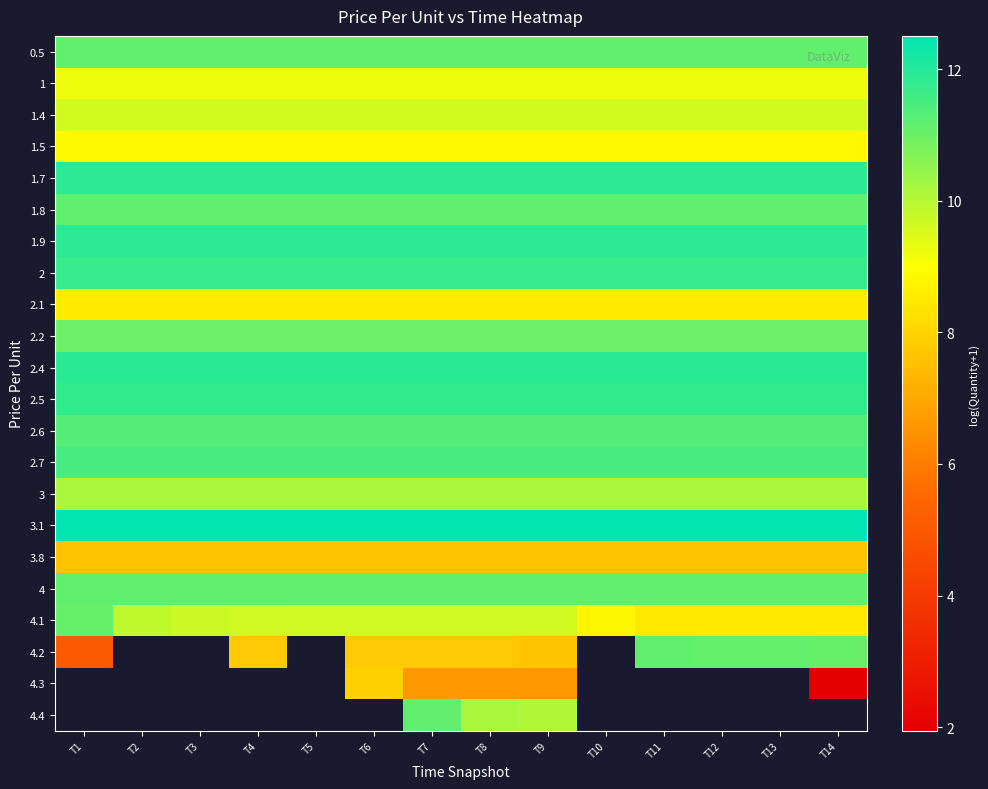

True or false: 3.1 has a value of 6.9 at T6.

False